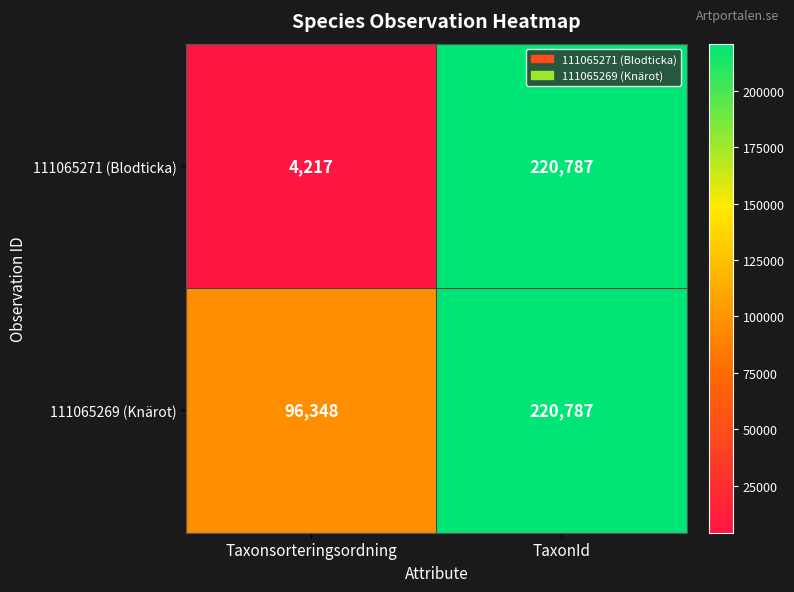

Between Taxonsorteringsordning and TaxonId, which series saw the biggest shift?

111065271 (Blodticka)